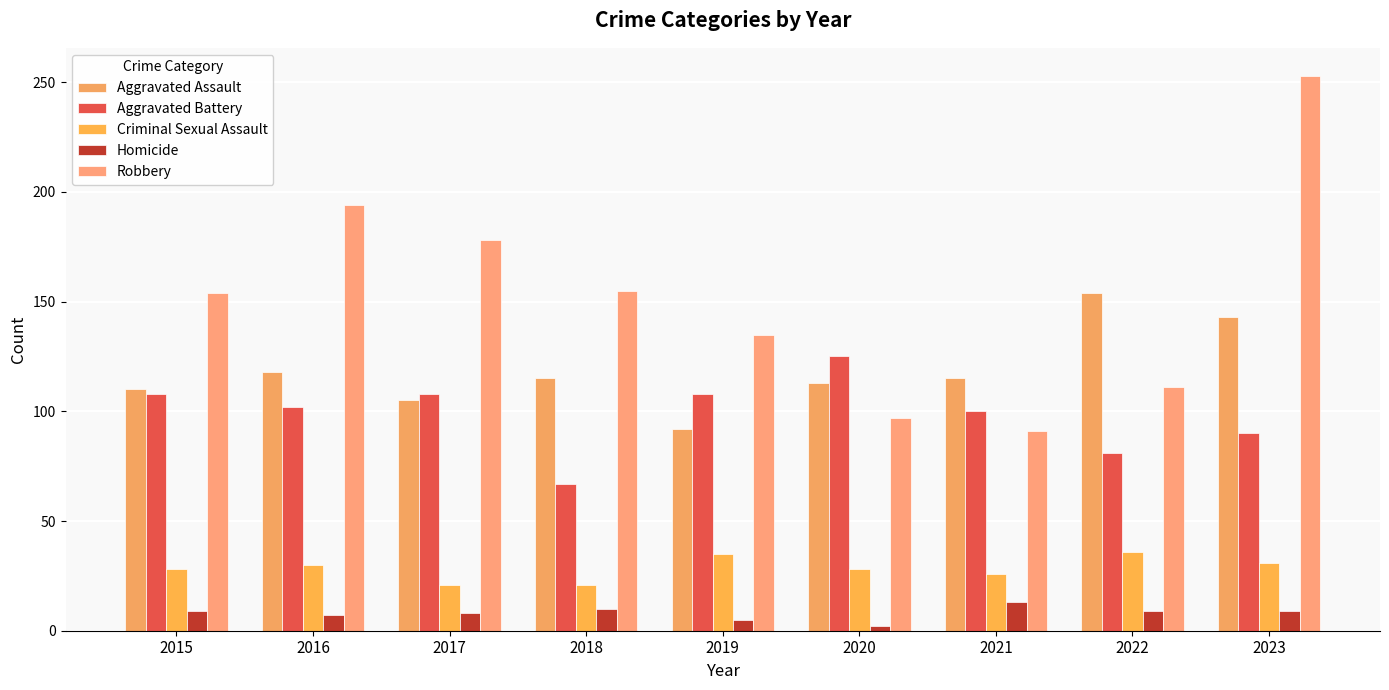

Which series has the largest total across all categories?

Robbery